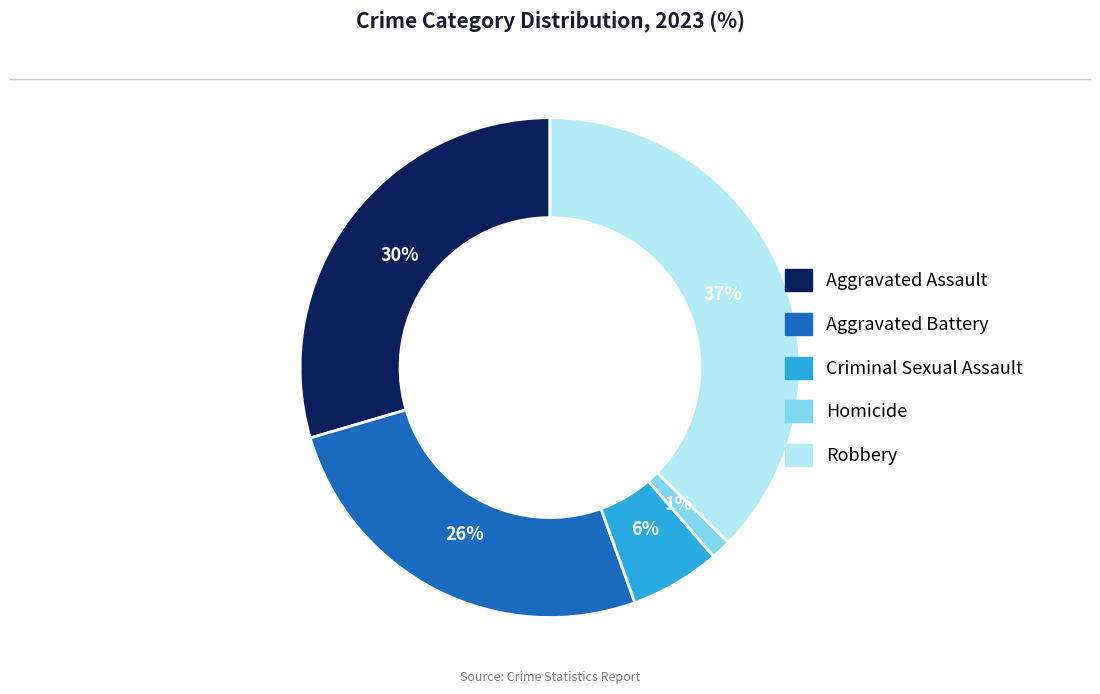

To the nearest percent, what is the average slice percentage?

20%